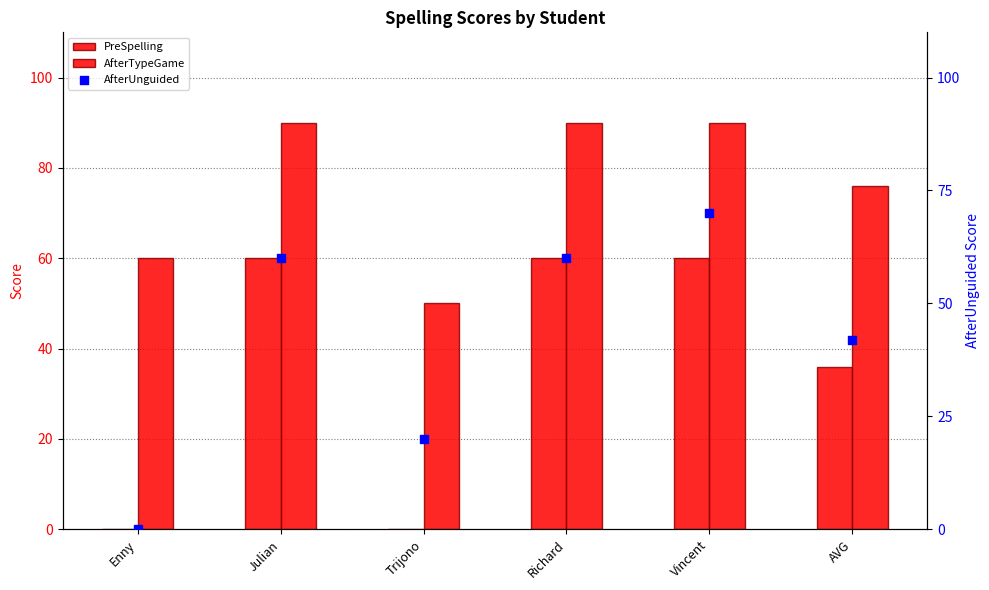

What is the total value across all series at AVG?

154